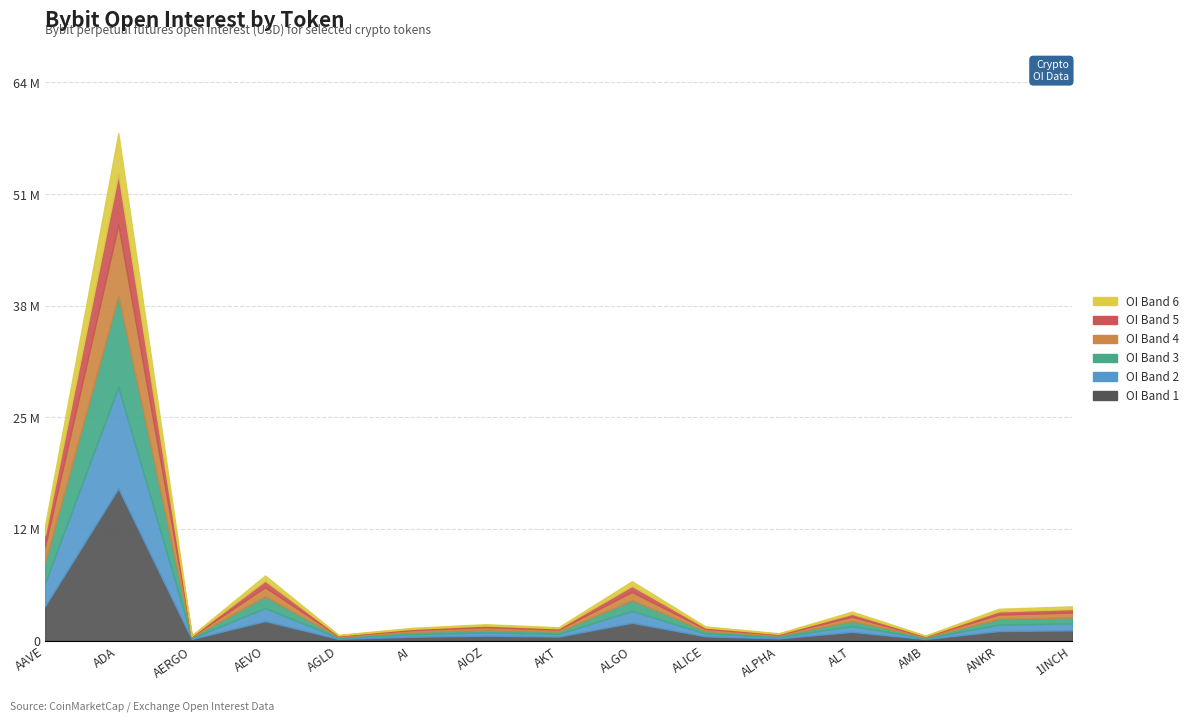

List the labels in order of value, smallest first.

AMB, AERGO, AGLD, ALPHA, AI, AKT, ALICE, AIOZ, ALT, ANKR, 1INCH, ALGO, AEVO, AAVE, ADA